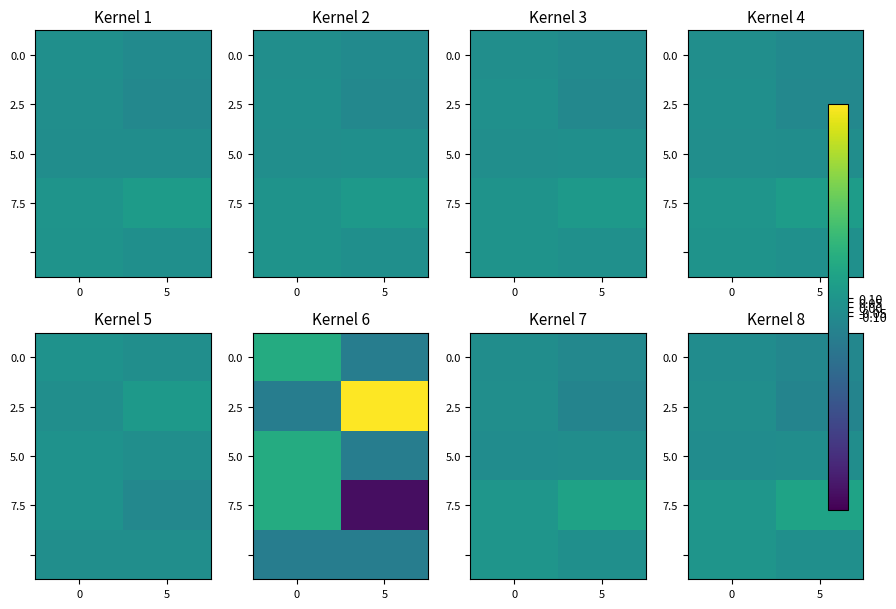

Is it true that 7.5 equals 0.2 at 0?

False